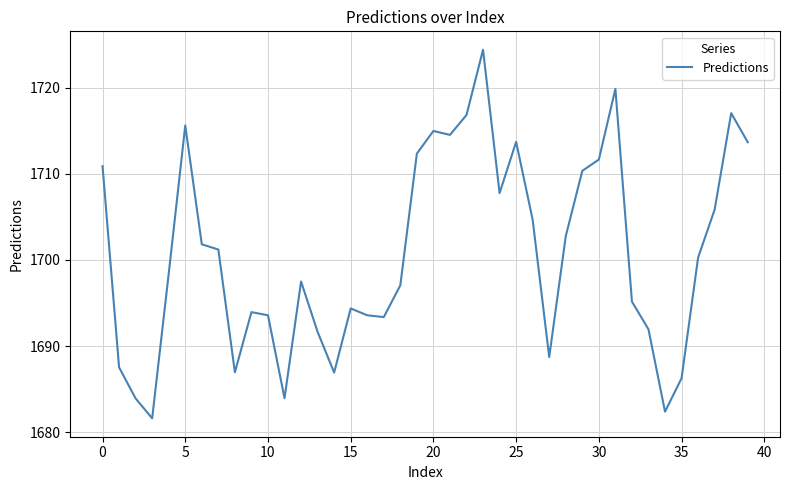

What is the difference between the maximum and minimum values?

42.8